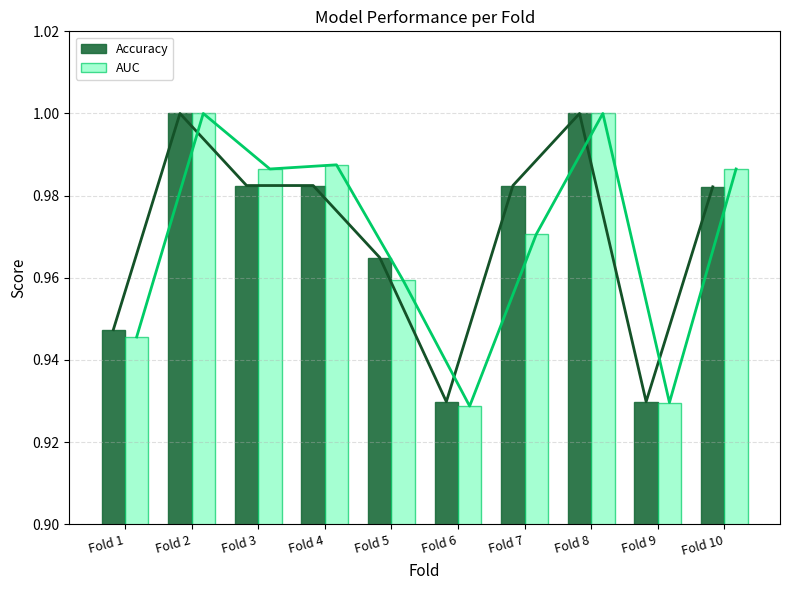

Which series has the largest total across all categories?

Accuracy